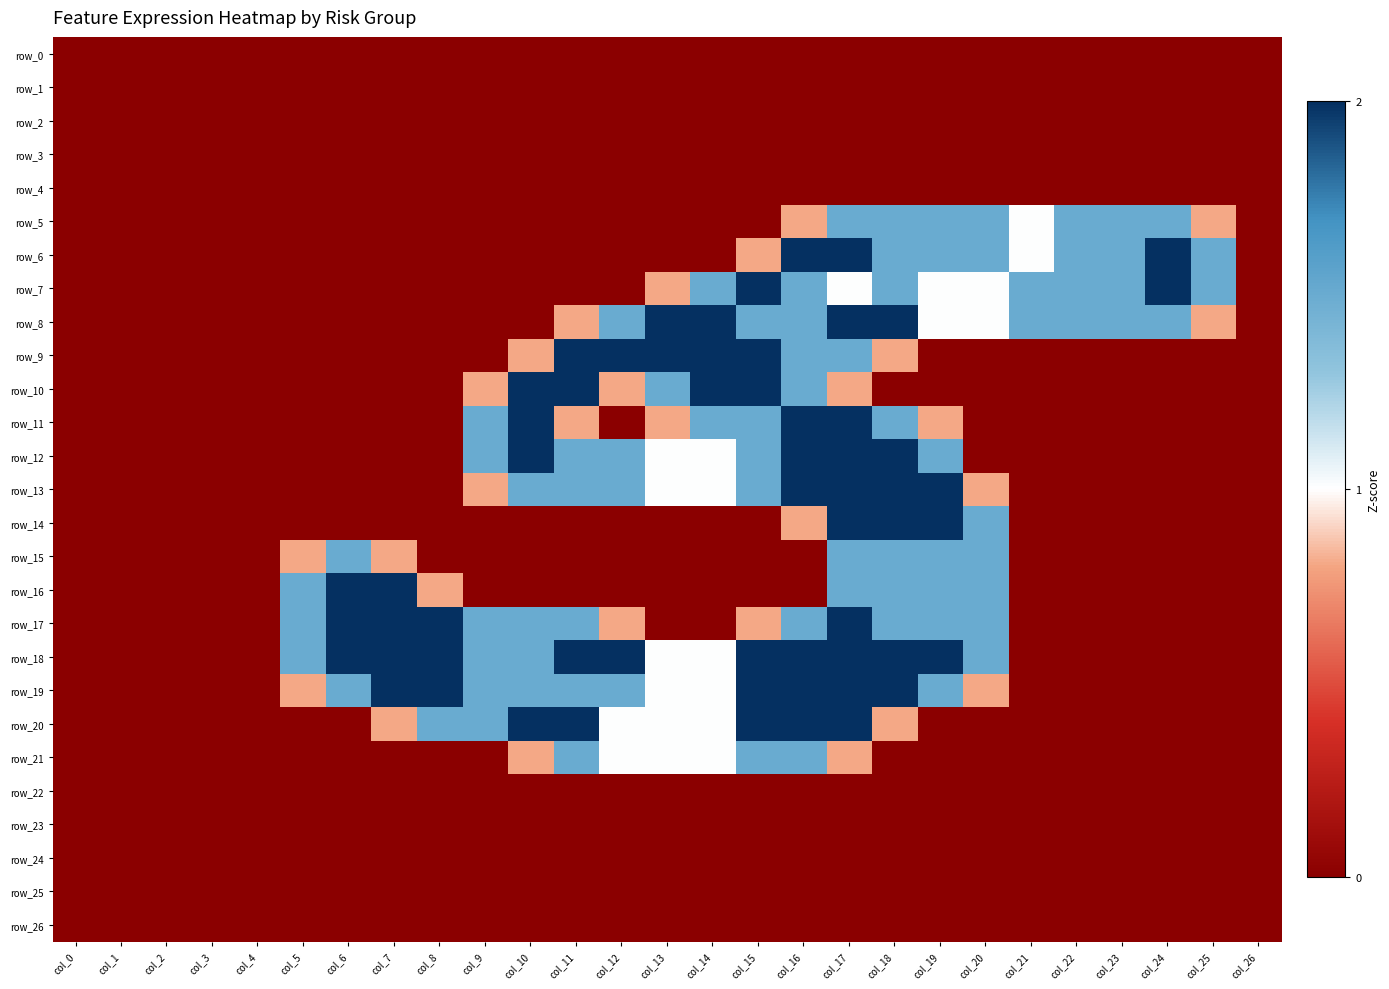

Rank the categories by row_13 value from highest to lowest.

col_16, col_17, col_18, col_19, col_10, col_11, col_12, col_15, col_13, col_14, col_9, col_20, col_0, col_1, col_2, col_3, col_4, col_5, col_6, col_7, col_8, col_21, col_22, col_23, col_24, col_25, col_26